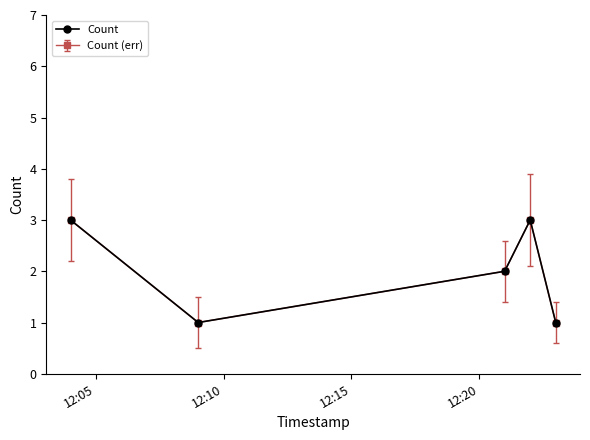

What is the label of the 4th point from the right?

12:10